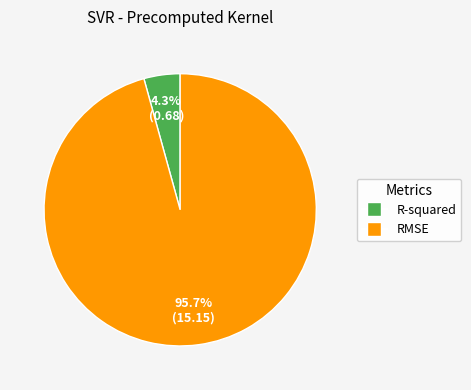

Combined, do RMSE and R-squared account for over 50%?

Yes